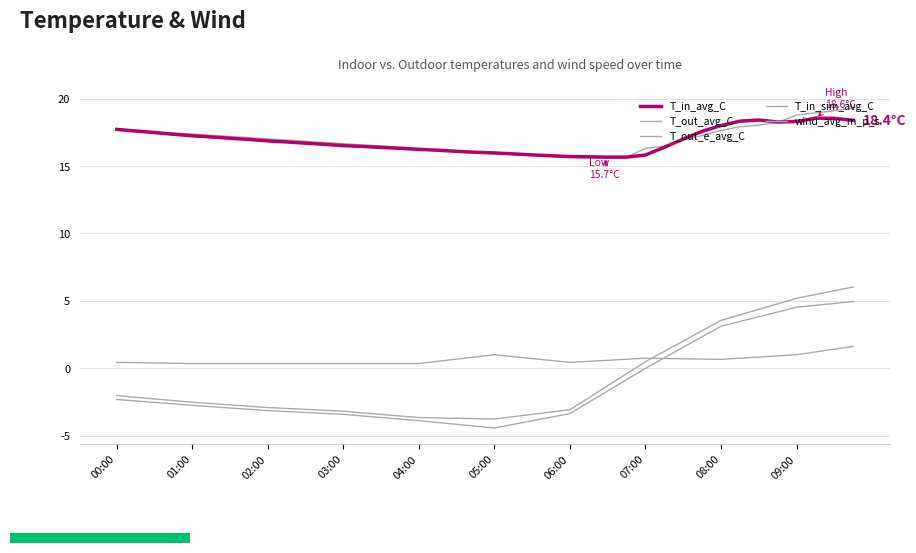

Does the chart display data point markers on the line(s)?

No